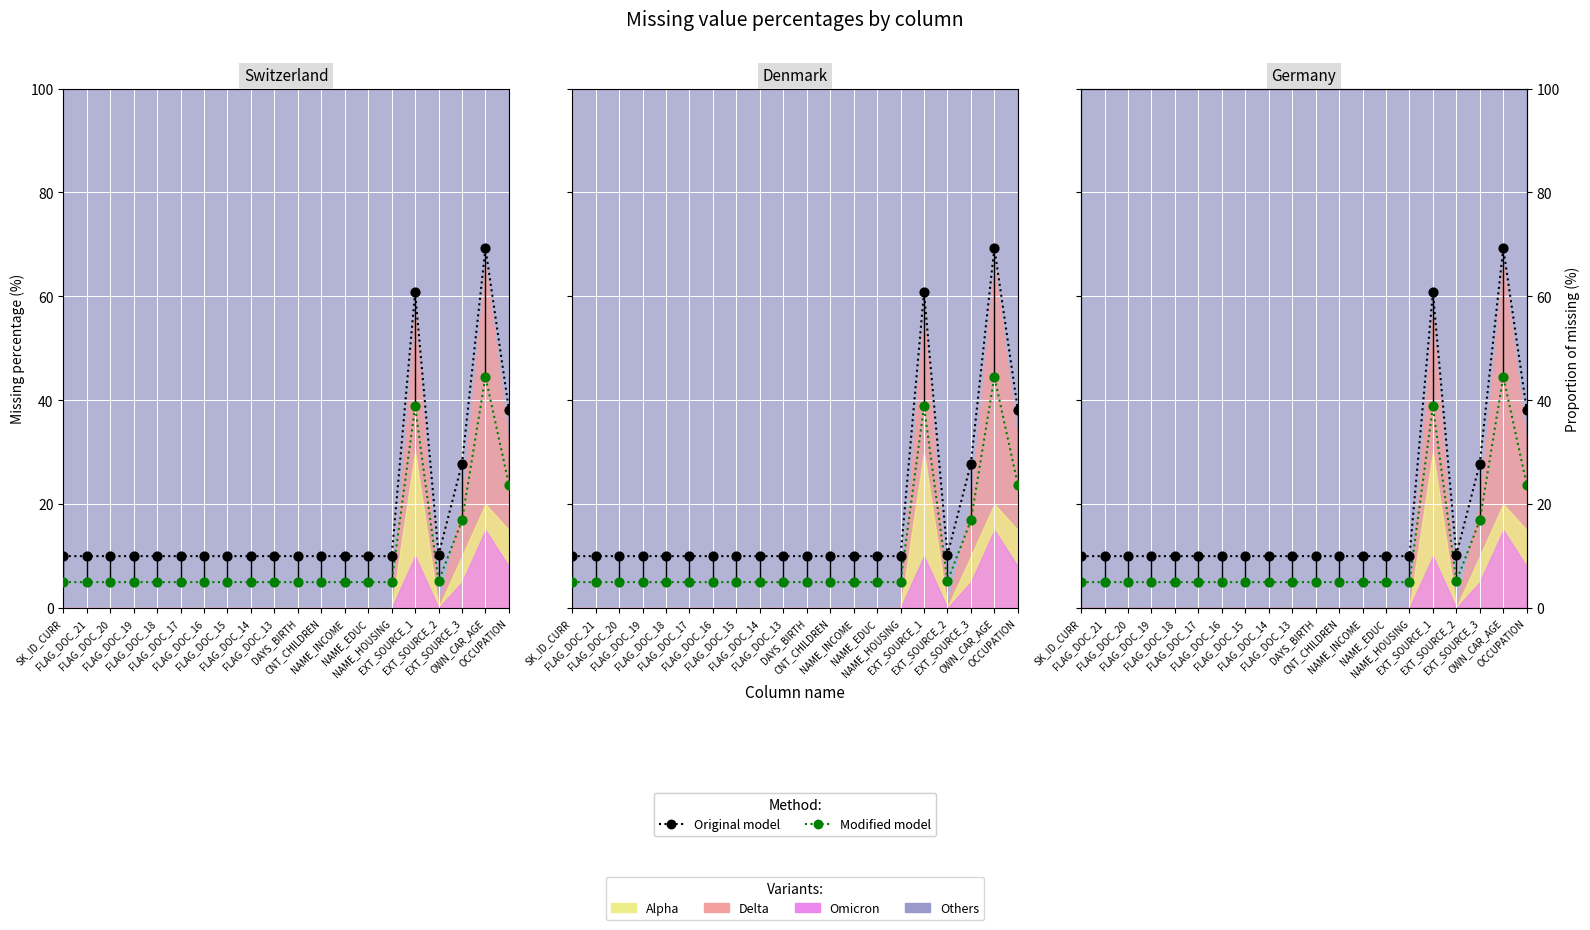

At how many categories does at least one series exceed 48?

2